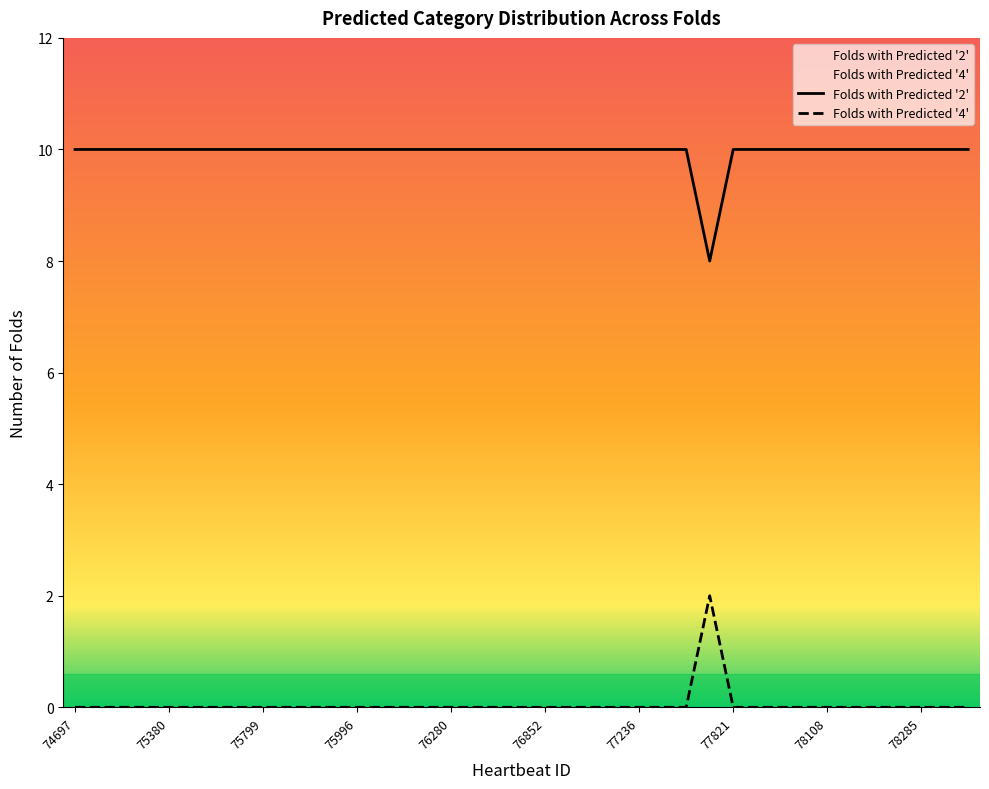

Is it true that Folds with Predicted '2' equals 14 at 21?

False